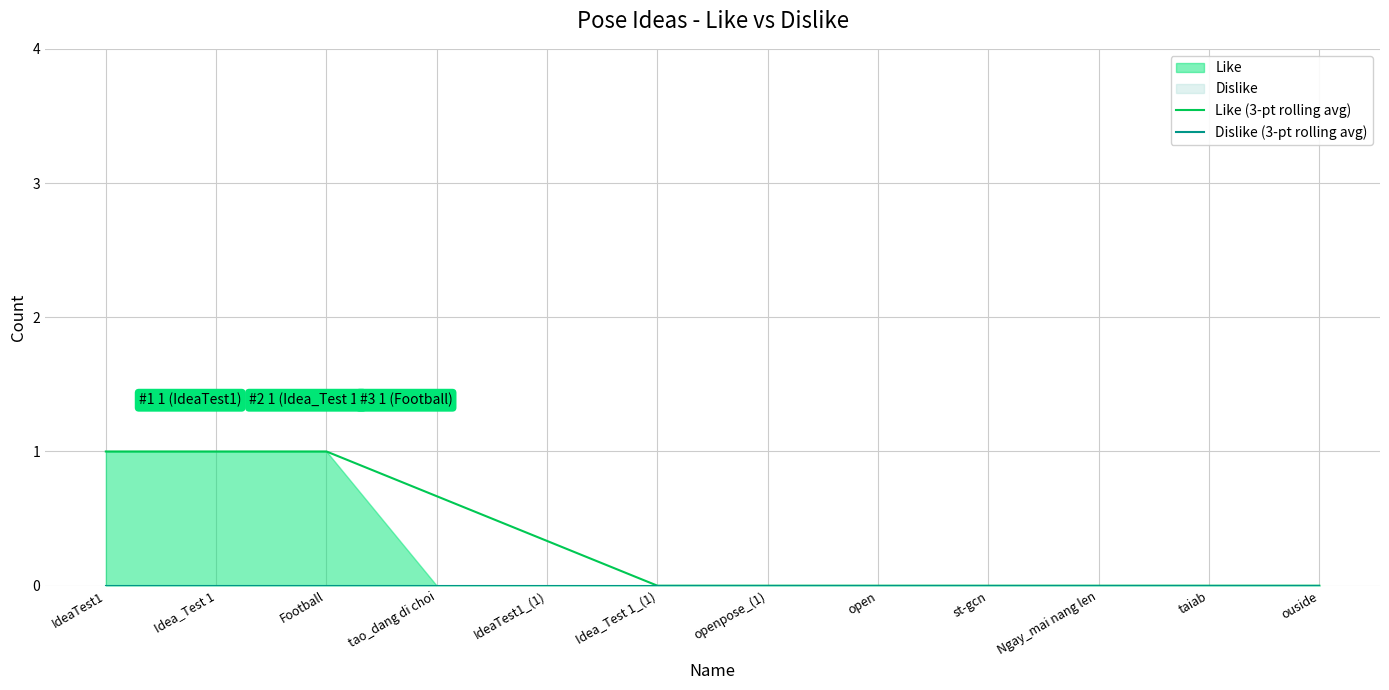

At which label does Dislike (3-pt rolling avg) reach its peak?

IdeaTest1